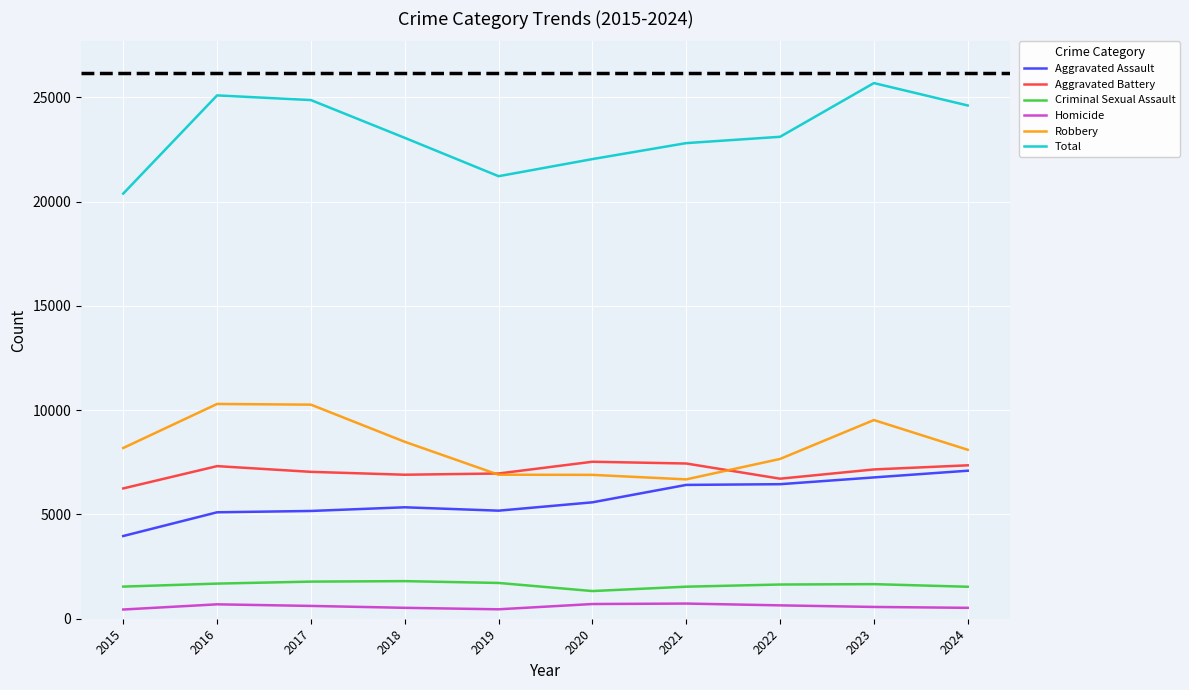

Which category has the highest value across all series?

2023